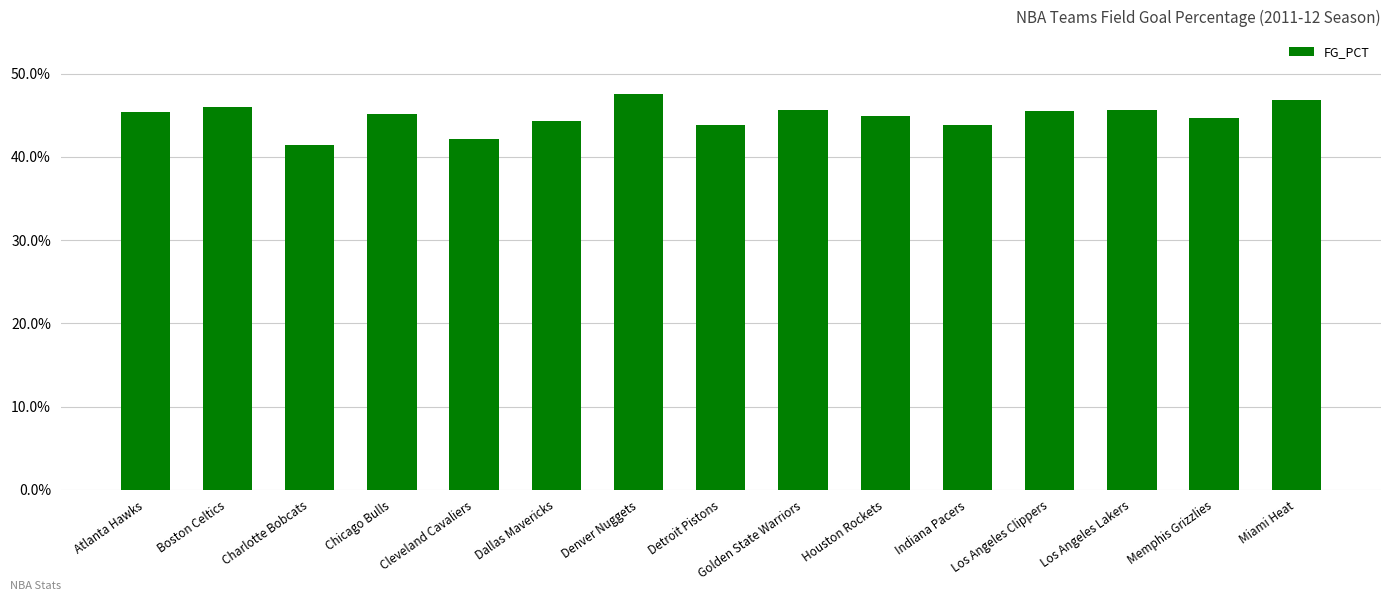

What is the label of the 12th bar from the right?

Chicago Bulls